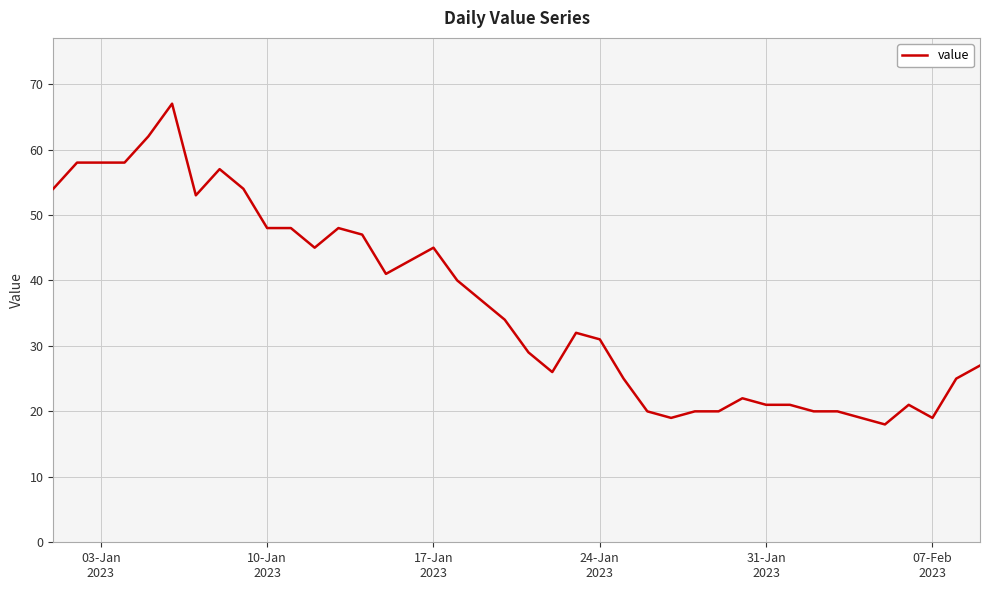

What is the minimum value shown in the chart?

18